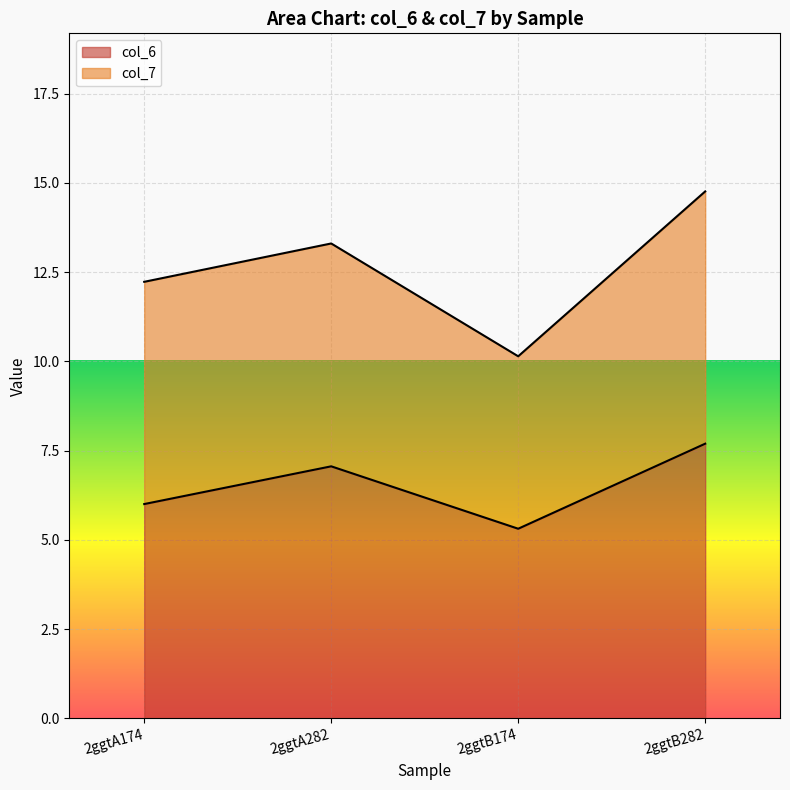

At which category does the chart reach its peak across all series?

2ggtB282